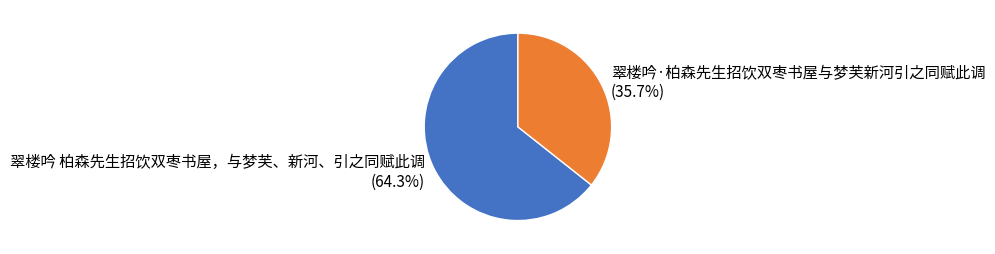

What is the smallest slice in the pie chart?

翠楼吟·柏森先生招饮双枣书屋与梦芙新河引之同赋此调